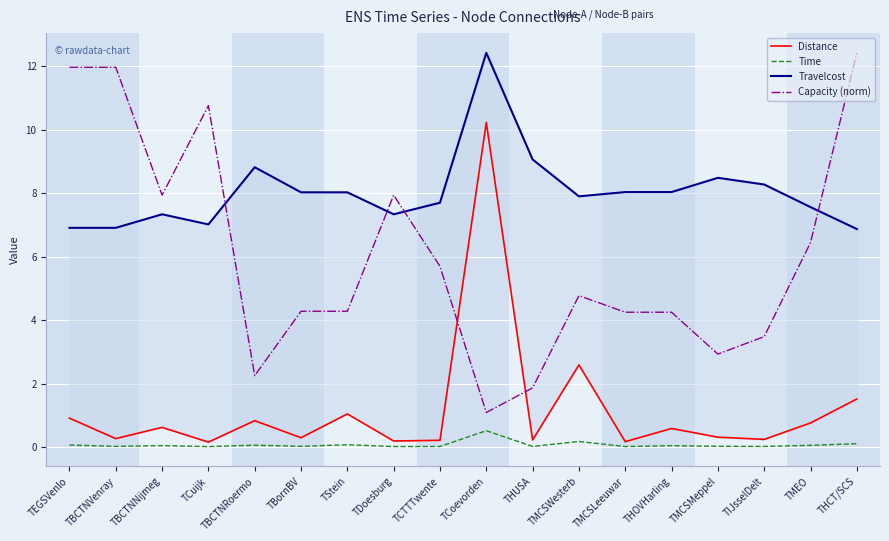

What is the sum of all Time values?

1.2